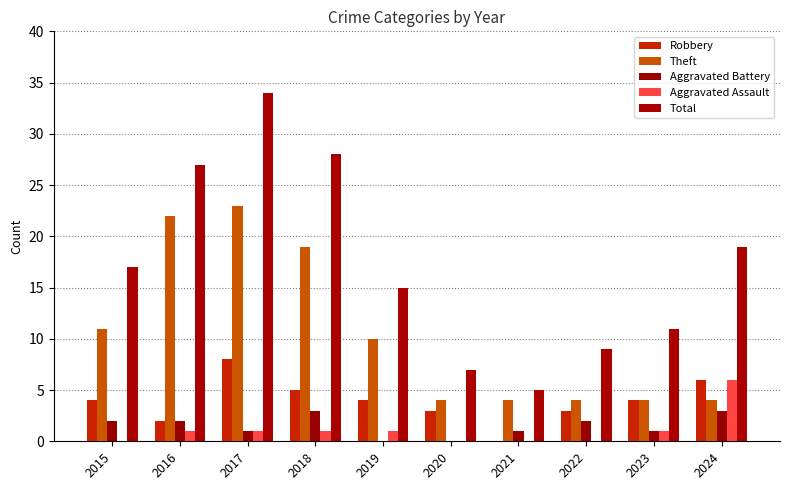

What is the total value across all series at 2023?

21